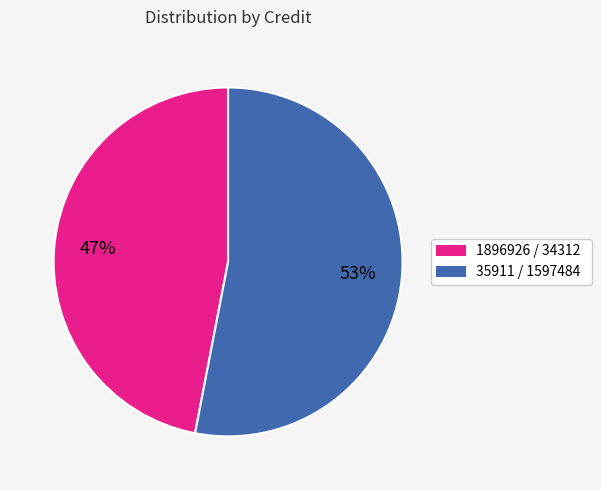

What percentage is the 1896926 / 34312 slice, to the nearest percent?

47%